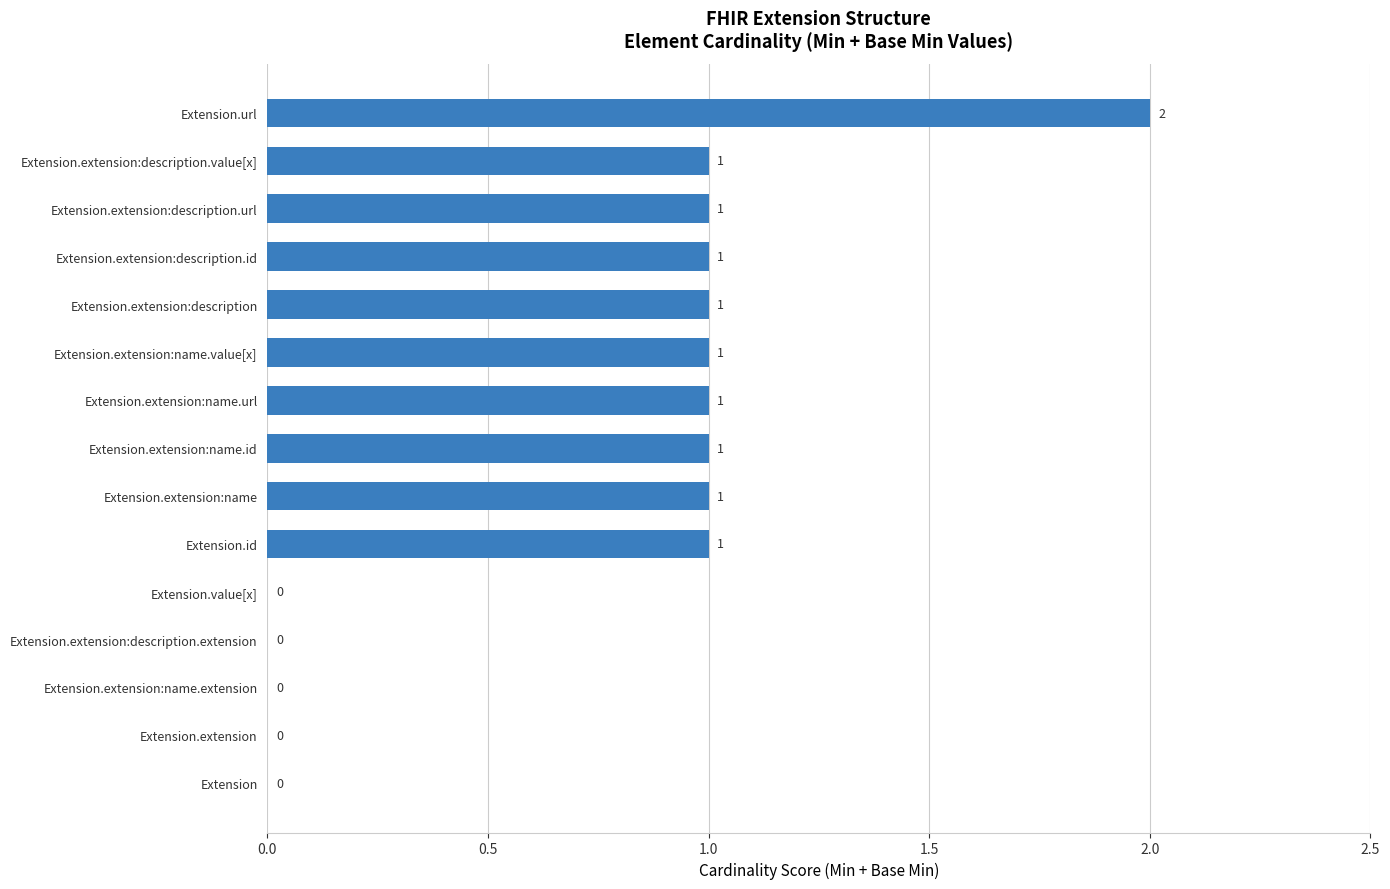

Is it true that the value at Extension.extension:description.id is 0?

False